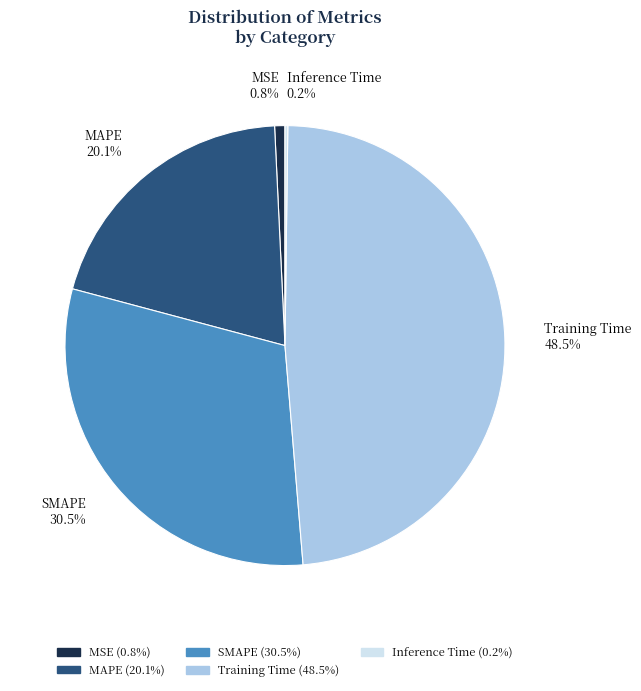

To the nearest percent, what is the combined percentage of Training Time and MAPE?

69%